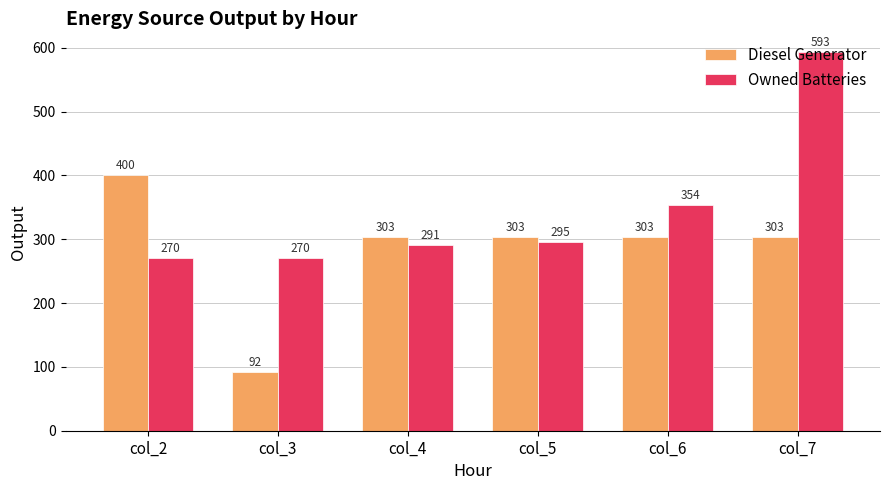

How many bars are there in total?

12